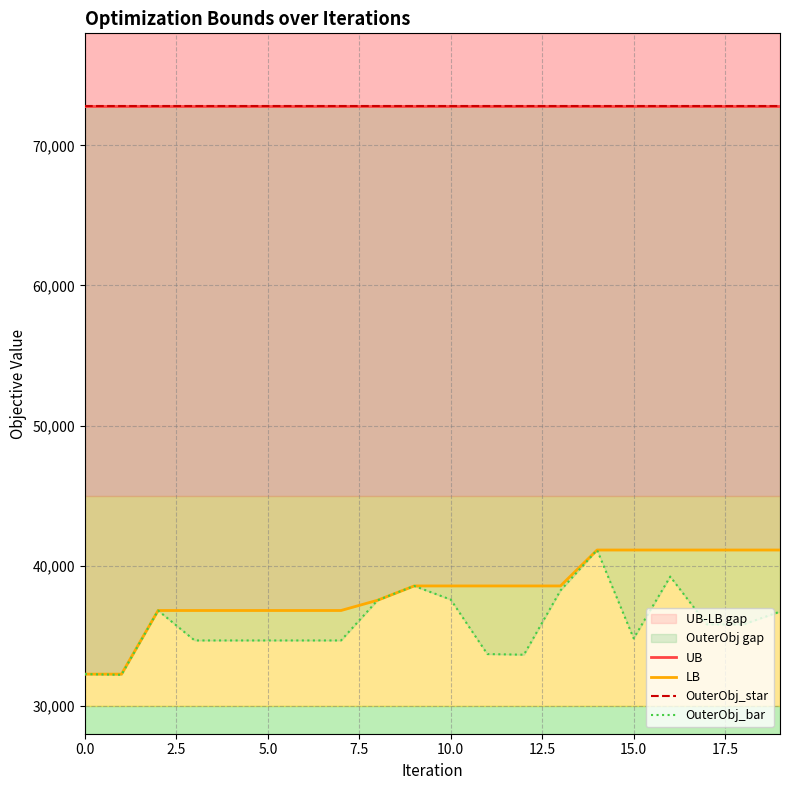

At which category is the sum across all series the highest?

14